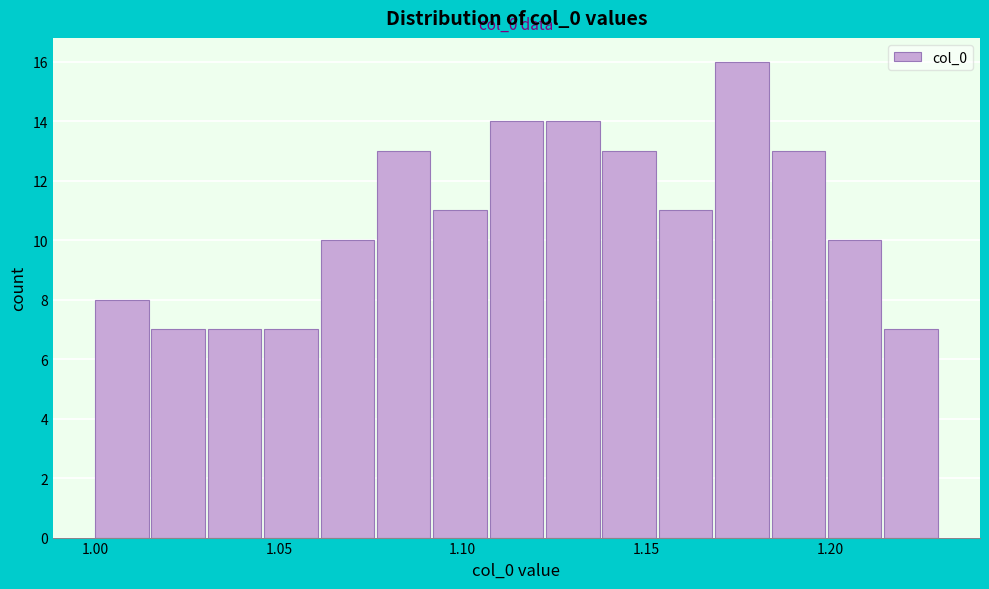

Read against the x-axis, roughly where is the centre of the tallest bar?

1.175